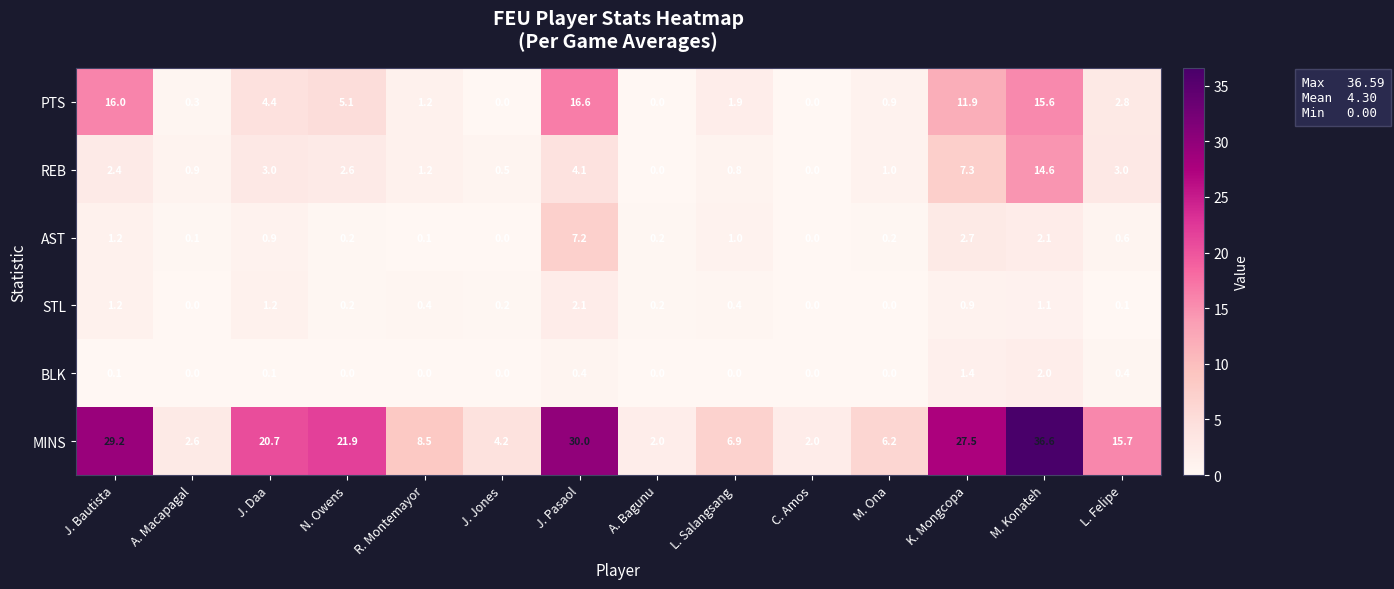

Which series has the largest range (max minus min)?

MINS